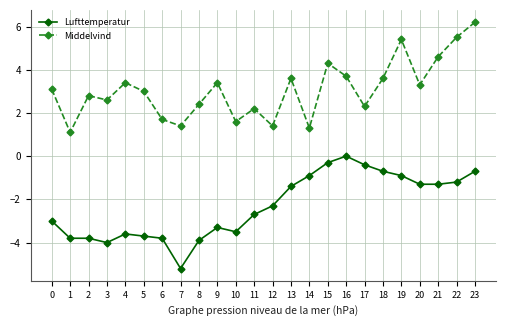

True or false: Middelvind and Lufttemperatur cross at least once.

False